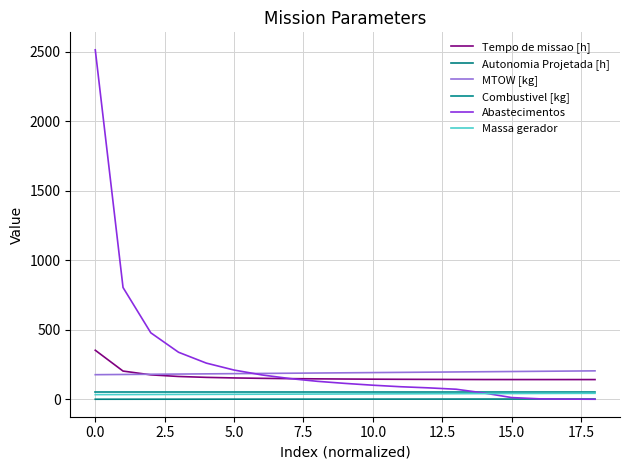

What is the sum of all Combustivel [kg] values?

996.4